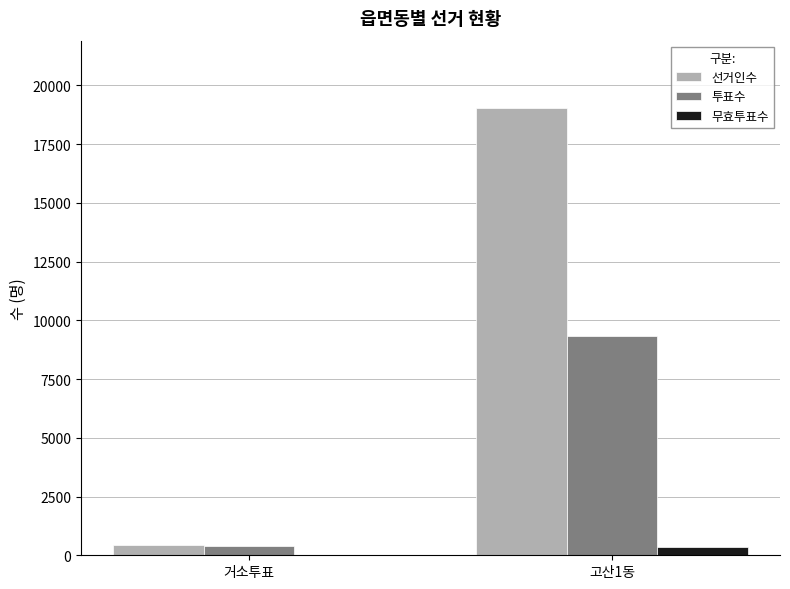

How many distinct data groups are displayed?

3